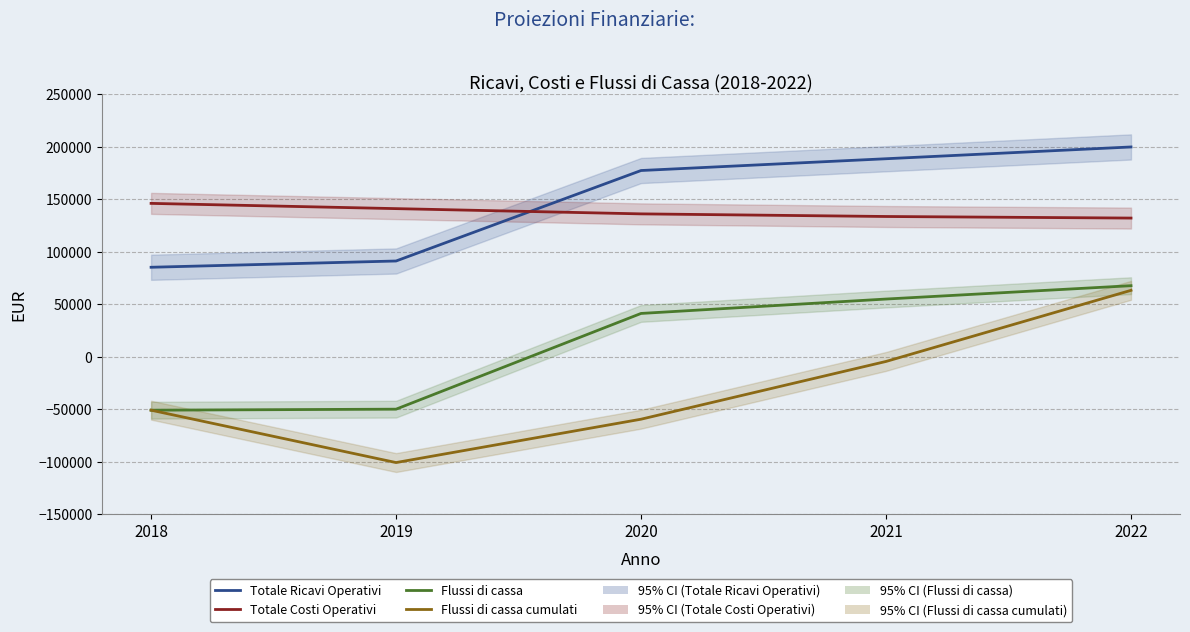

List the series in order of their peak value, highest first.

Totale Ricavi Operativi, Totale Costi Operativi, Flussi di cassa, Flussi di cassa cumulati